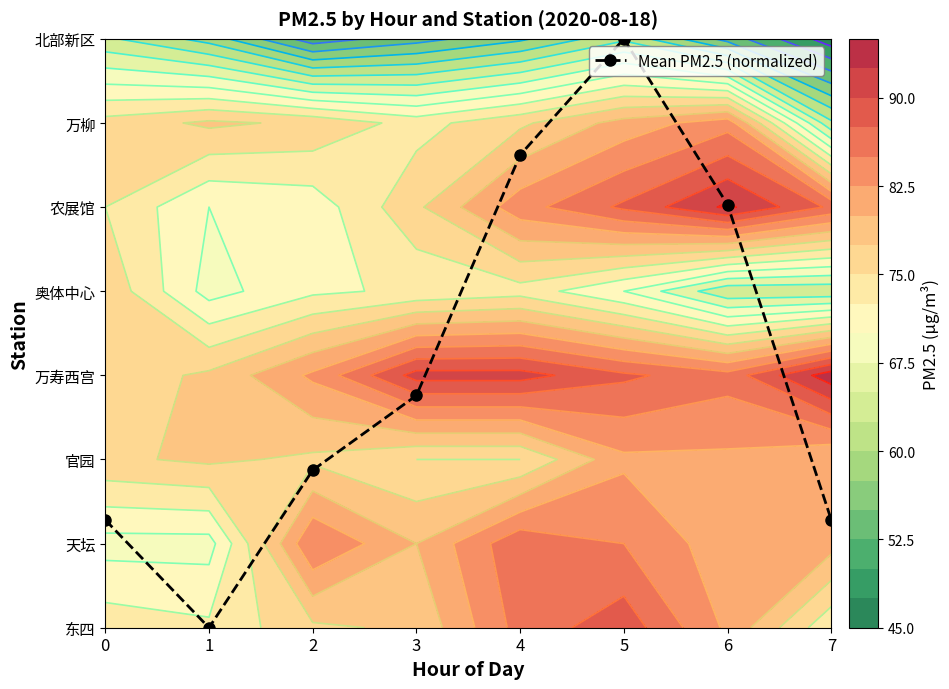

What is the difference between the values at 7 and 4?

4.3